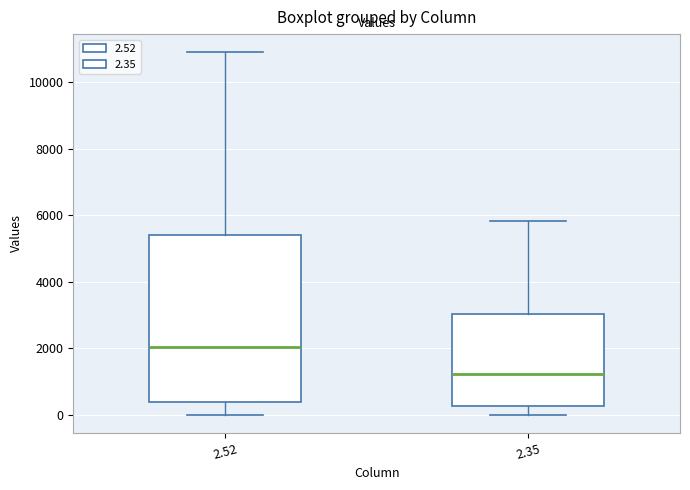

Which box is the tallest, from its lower edge to its upper edge?

2.52